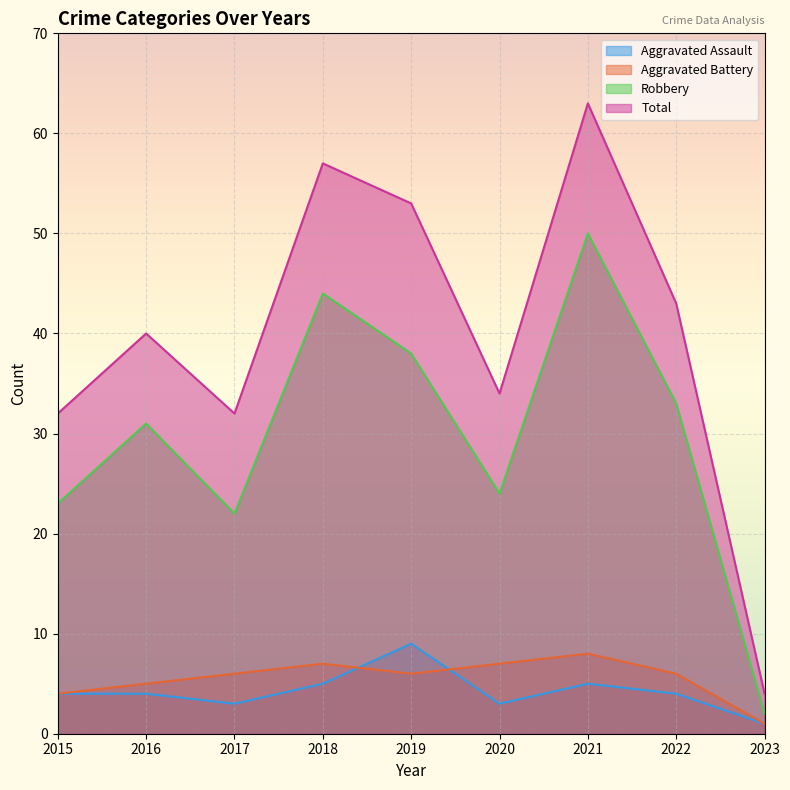

Between 2018 and 2015, which is larger?

2018